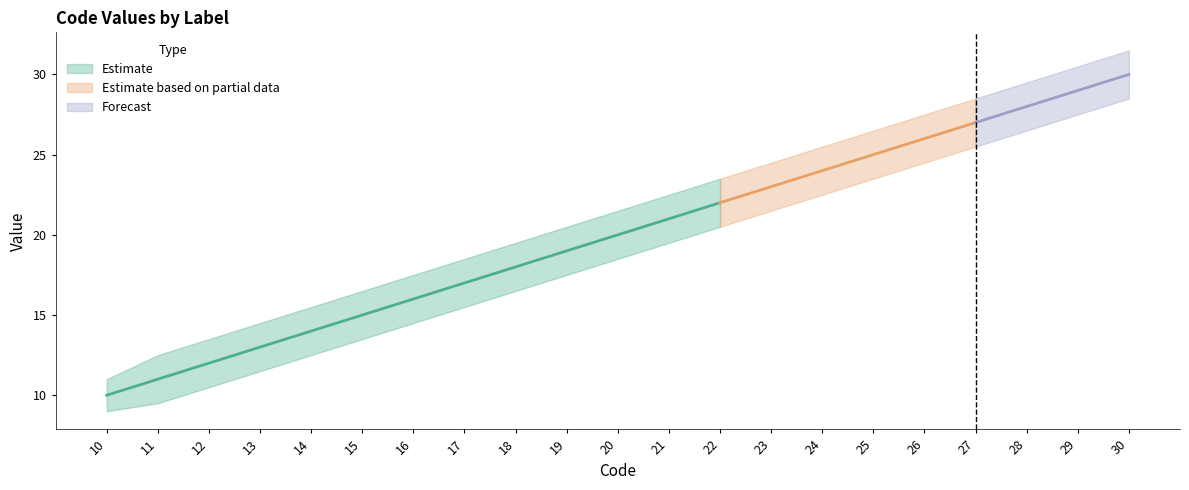

Reading left to right, list all the values displayed in this chart.

Code: 10.0	11.0	12.0	13.0	14.0	15.0	16.0	17.0	18.0	19.0	20.0	21.0	22.0	23.0	24.0	25.0	26.0	27.0	28.0	29.0	30.0
Code_upper: 11.0	12.5	13.5	14.5	15.5	16.5	17.5	18.5	19.5	20.5	21.5	22.5	23.5	24.5	25.5	26.5	27.5	28.5	29.5	30.5	31.5
Code_lower: 9.0	9.5	10.5	11.5	12.5	13.5	14.5	15.5	16.5	17.5	18.5	19.5	20.5	21.5	22.5	23.5	24.5	25.5	26.5	27.5	28.5